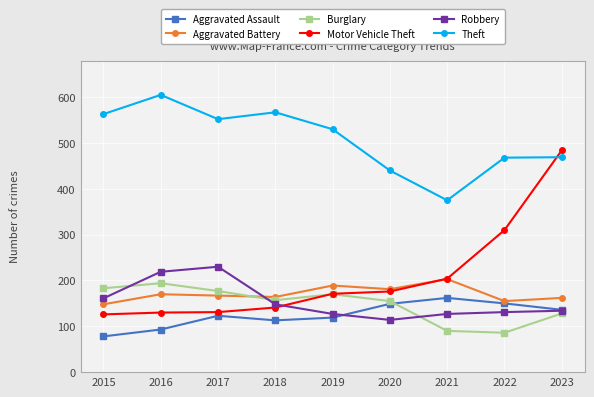

What is the difference between the maximum and minimum values in the Robbery series?

116